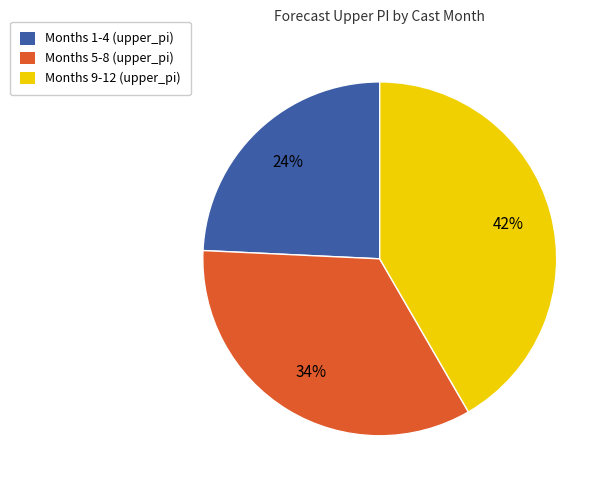

To the nearest percent, what is the average slice percentage?

33%